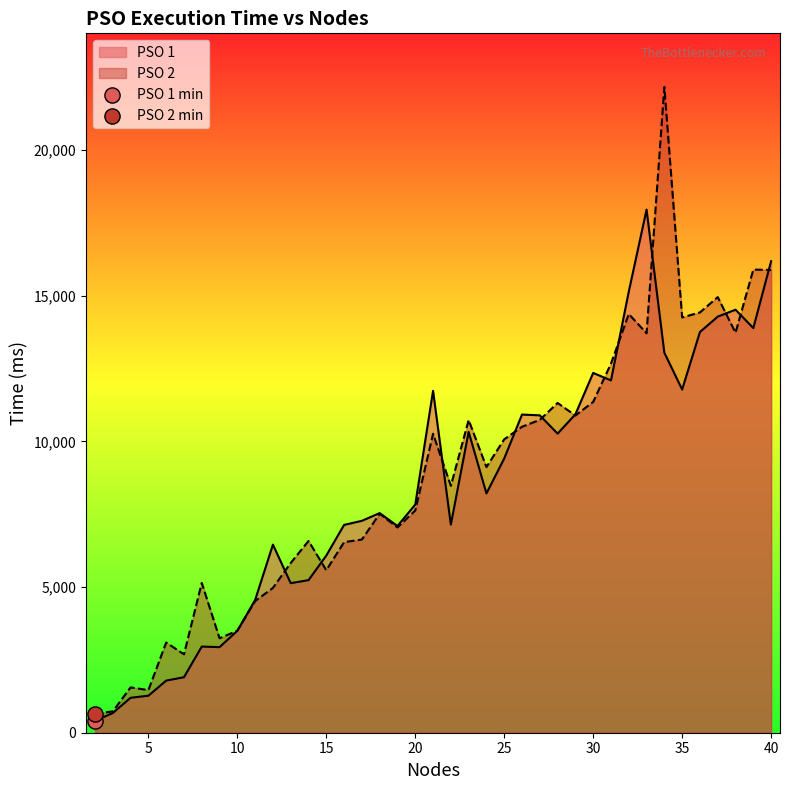

At how many categories does at least one series exceed 5011?

30